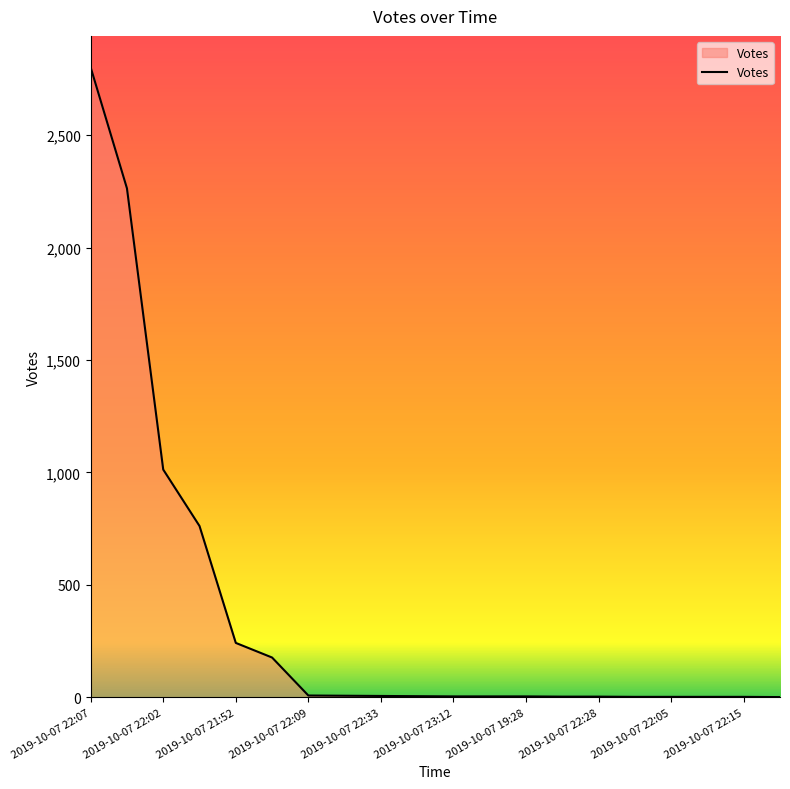

What is the maximum value shown in the chart?

2802